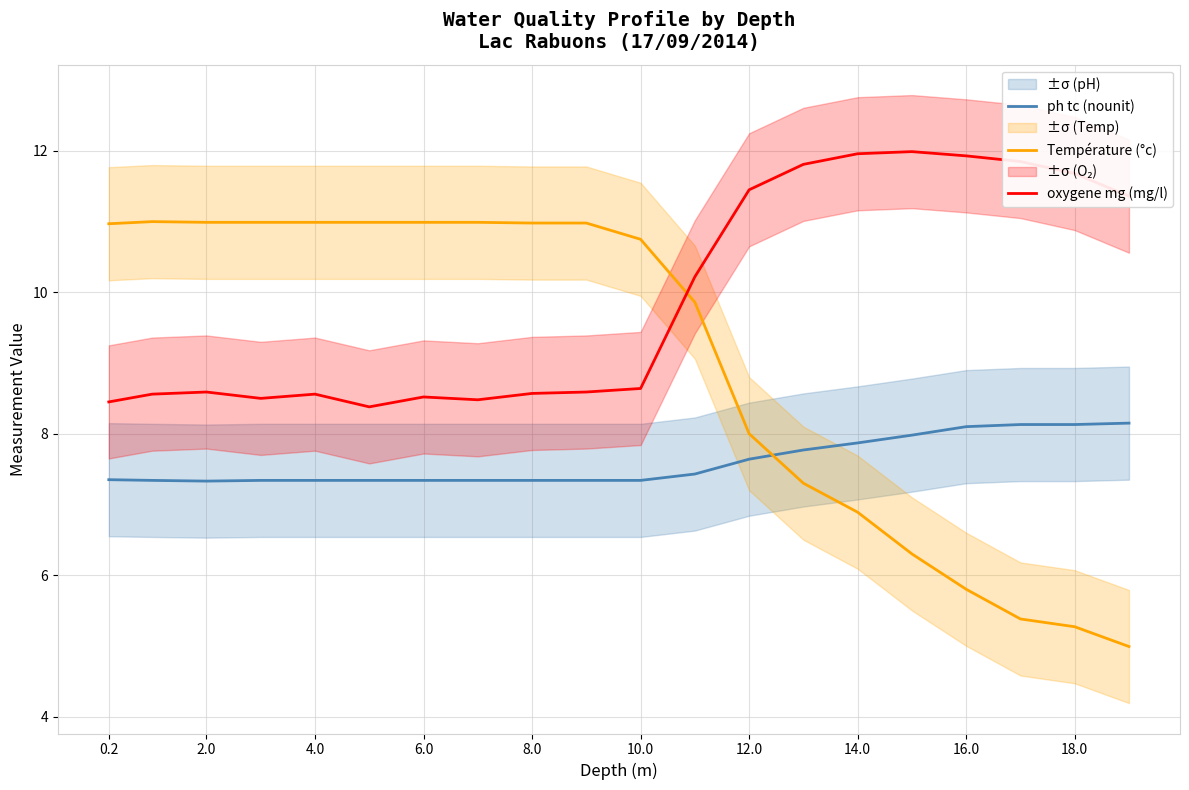

What is the sum of all Température (°c) values?

180.4